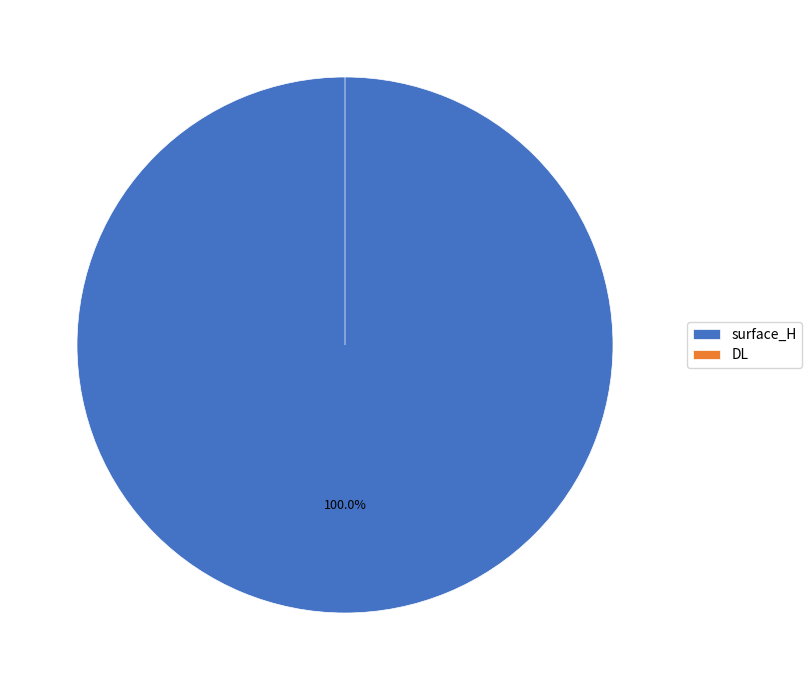

True or false: surface_H accounts for 90% of the total.

False